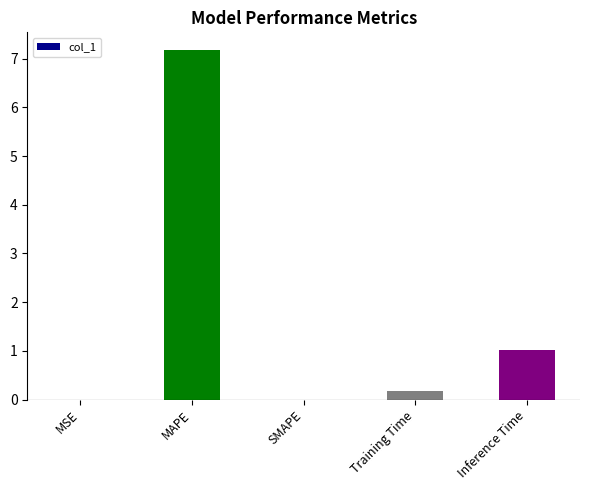

The chart shows a value of 2.9 at SMAPE. True or false?

False